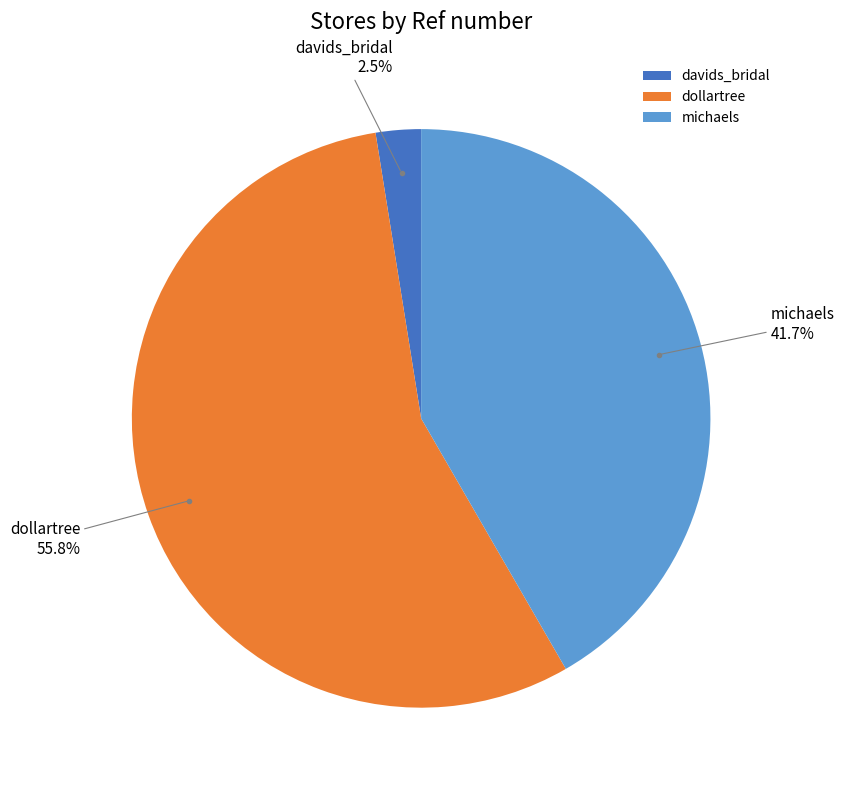

To the nearest percent, what is the difference between the largest and smallest slice percentages?

53%